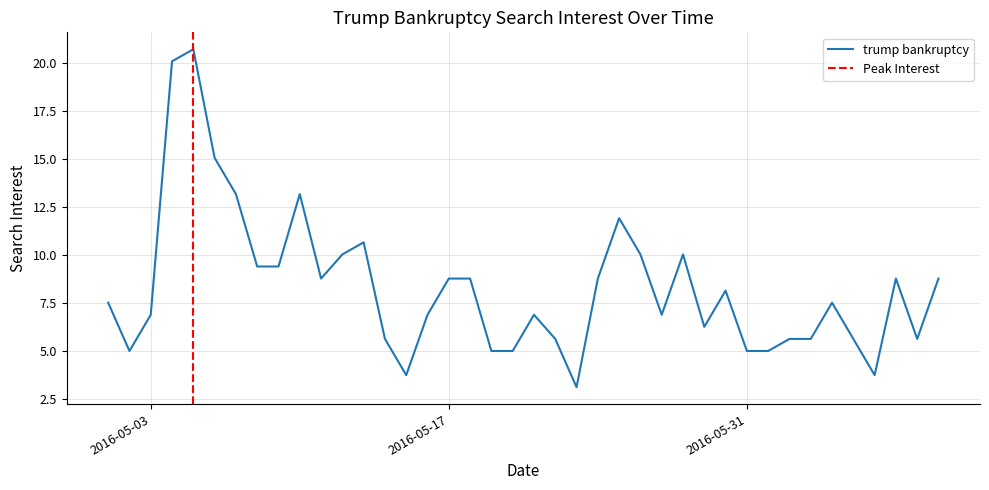

What is the lowest value of the trump bankruptcy series?

3.1